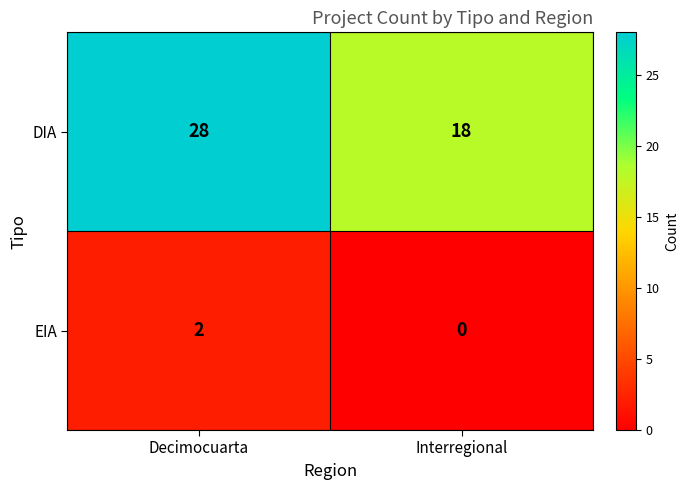

How many distinct data groups are displayed?

2